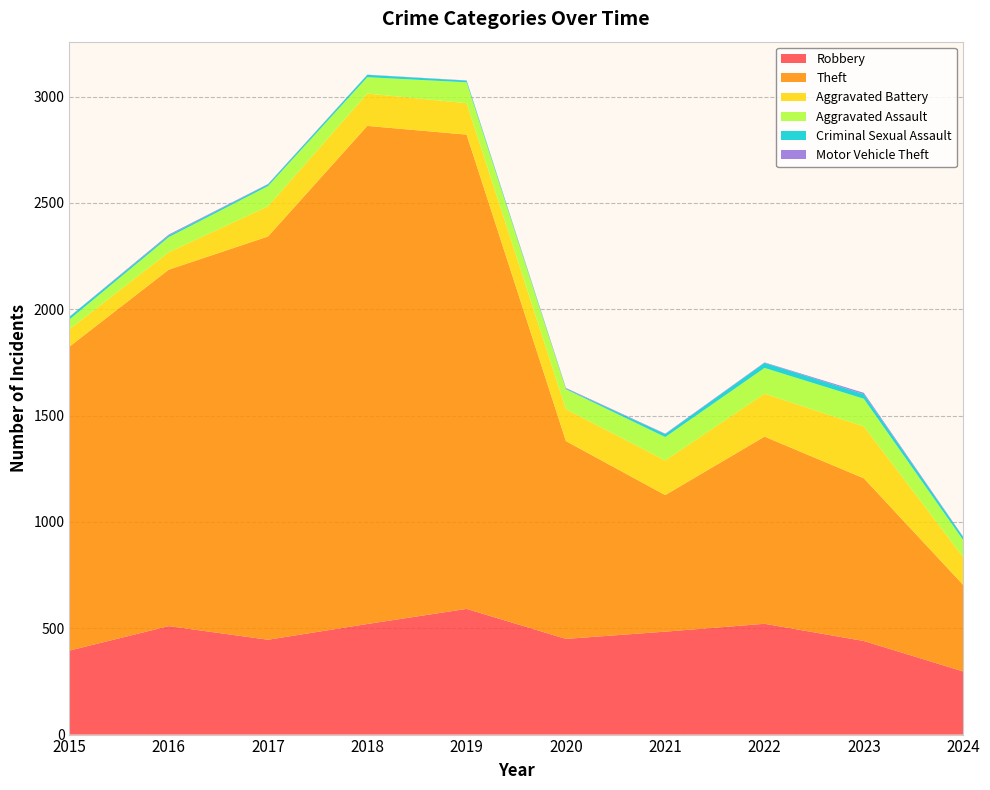

Reading right to left, transcribe all the data shown in this chart.

Robbery: 2024=297	2023=440	2022=521	2021=484	2020=450	2019=591	2018=520	2017=446	2016=510	2015=395
Theft: 2024=407	2023=765	2022=880	2021=642	2020=930	2019=2230	2018=2342	2017=1896	2016=1676	2015=1429
Aggravated Battery: 2024=131	2023=244	2022=202	2021=163	2020=150	2019=148	2018=152	2017=142	2016=82	2015=82
Aggravated Assault: 2024=80	2023=130	2022=121	2021=110	2020=94	2019=98	2018=77	2017=95	2016=71	2015=46
Criminal Sexual Assault: 2024=14	2023=22	2022=24	2021=14	2020=3	2019=8	2018=11	2017=8	2016=8	2015=12
Motor Vehicle Theft: 2024=2	2023=6	2022=2	2021=2	2020=3	2019=1	2018=1	2017=2	2016=4	2015=1